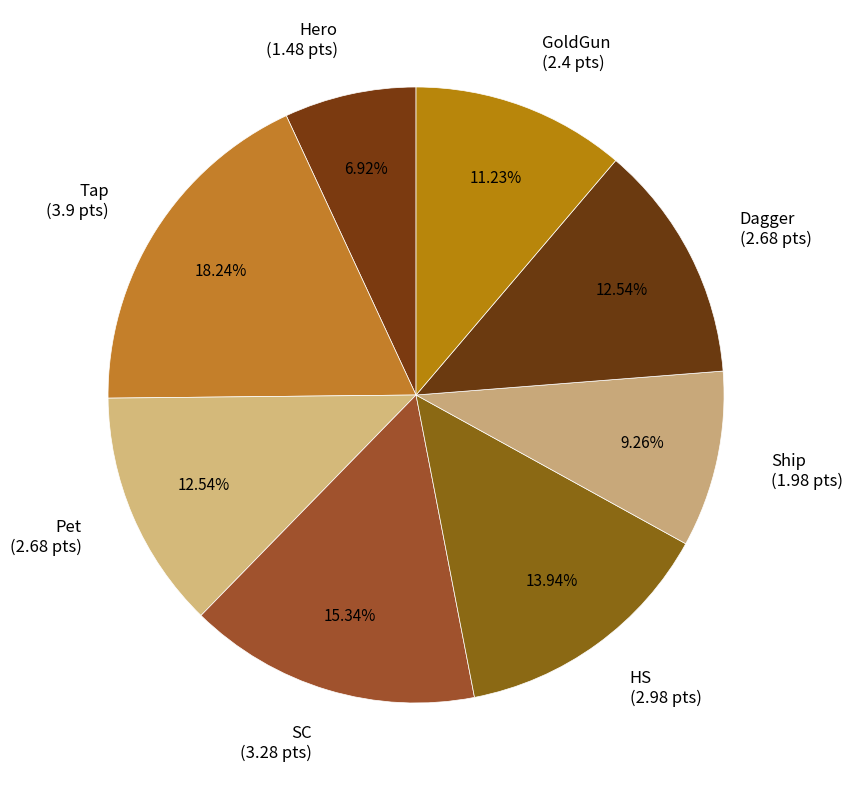

Is there any slice that represents more than half of the pie?

No